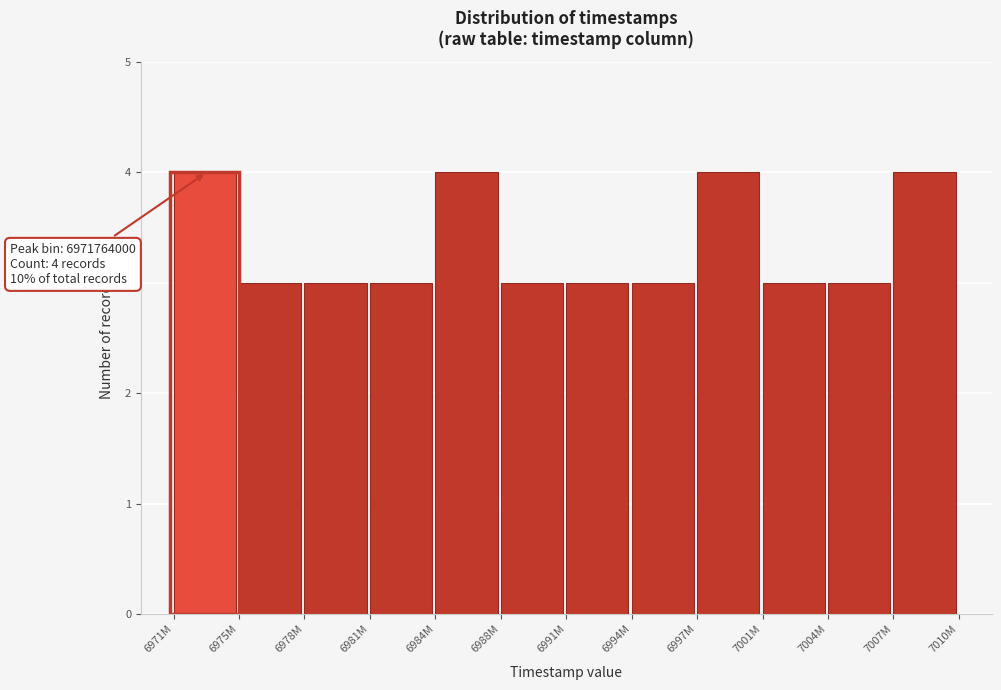

Reading right to left, extract all data points from this chart.

4	3	3	4	3	3	3	4	3	3	3	4